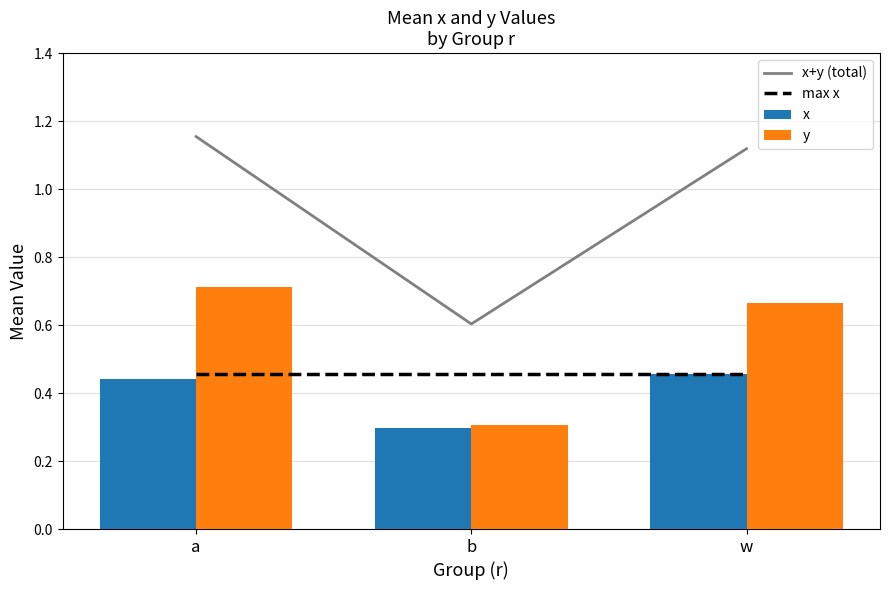

What is the difference between the highest and lowest values at b?

0.3